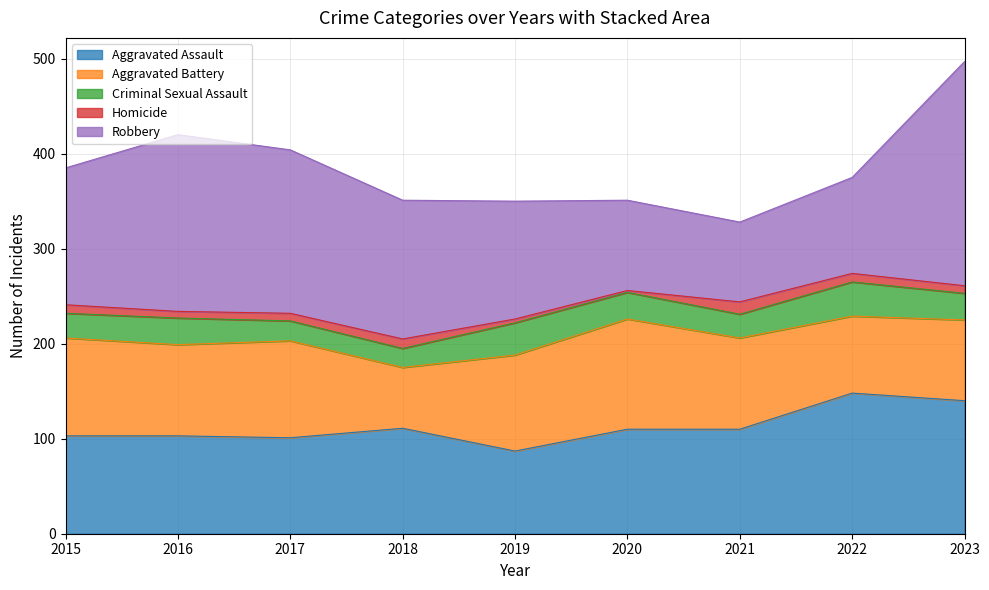

What is the average value of the Aggravated Battery series?

94